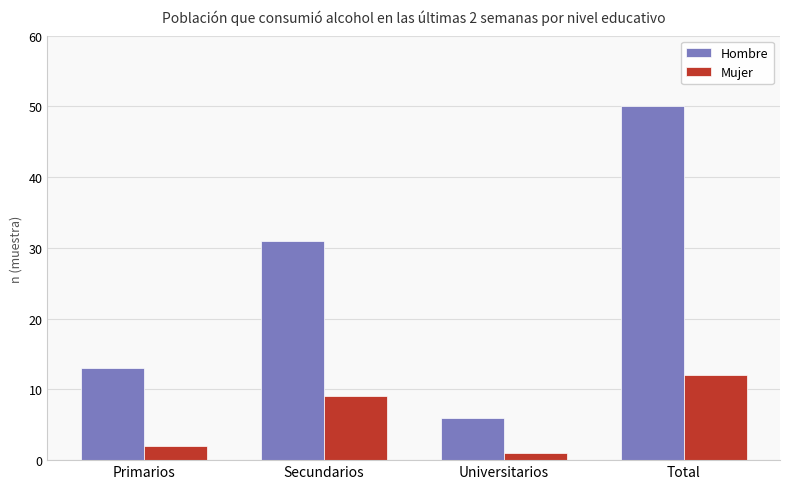

What is the difference between the Hombre values at Primarios and Total?

37